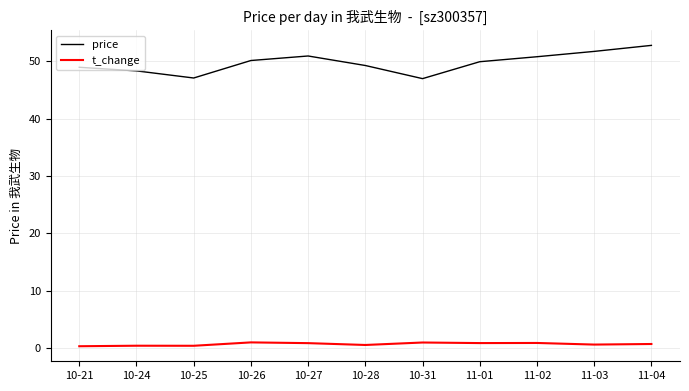

True or false: t_change and price cross at least once.

False